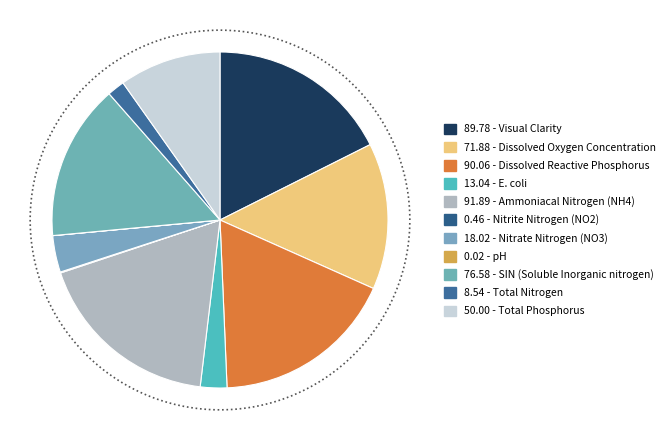

To the nearest percent, what is the difference between the pH and Nitrate Nitrogen (NO3) slice percentages?

4%